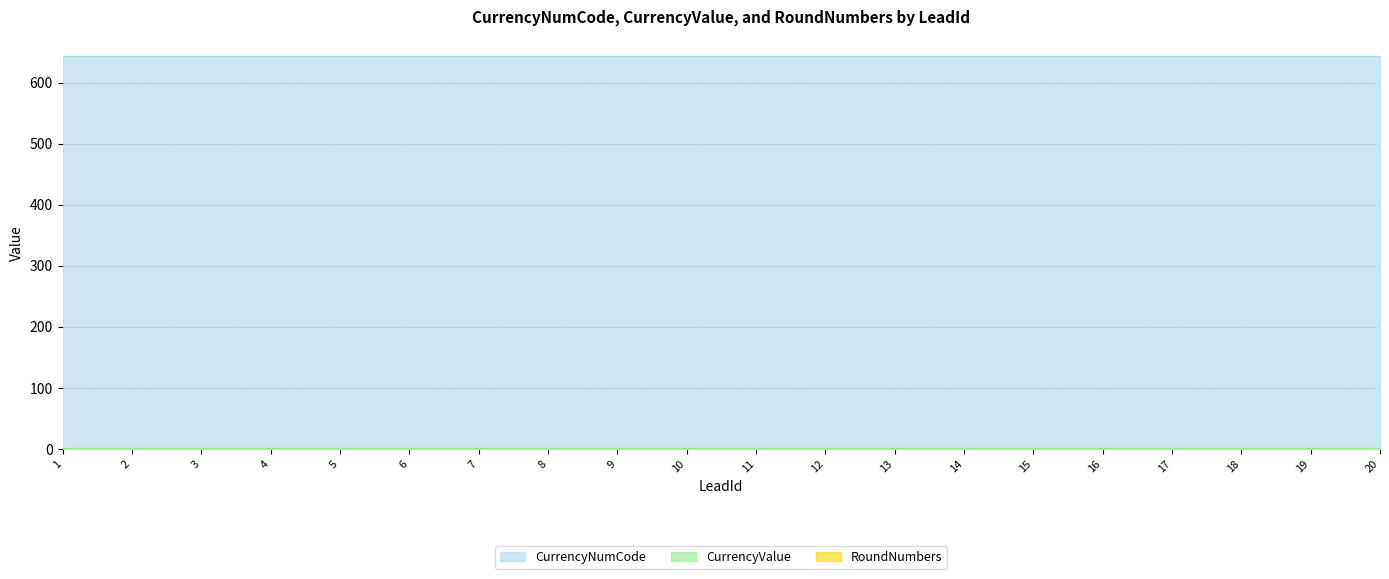

What value does the CurrencyNumCode series have at 17?

643